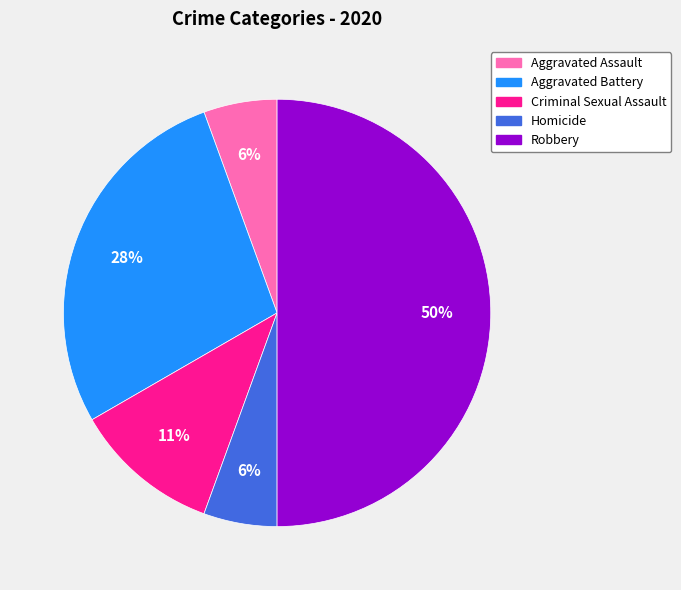

What is the ratio of the value at Homicide to the value at Aggravated Assault?

1.0